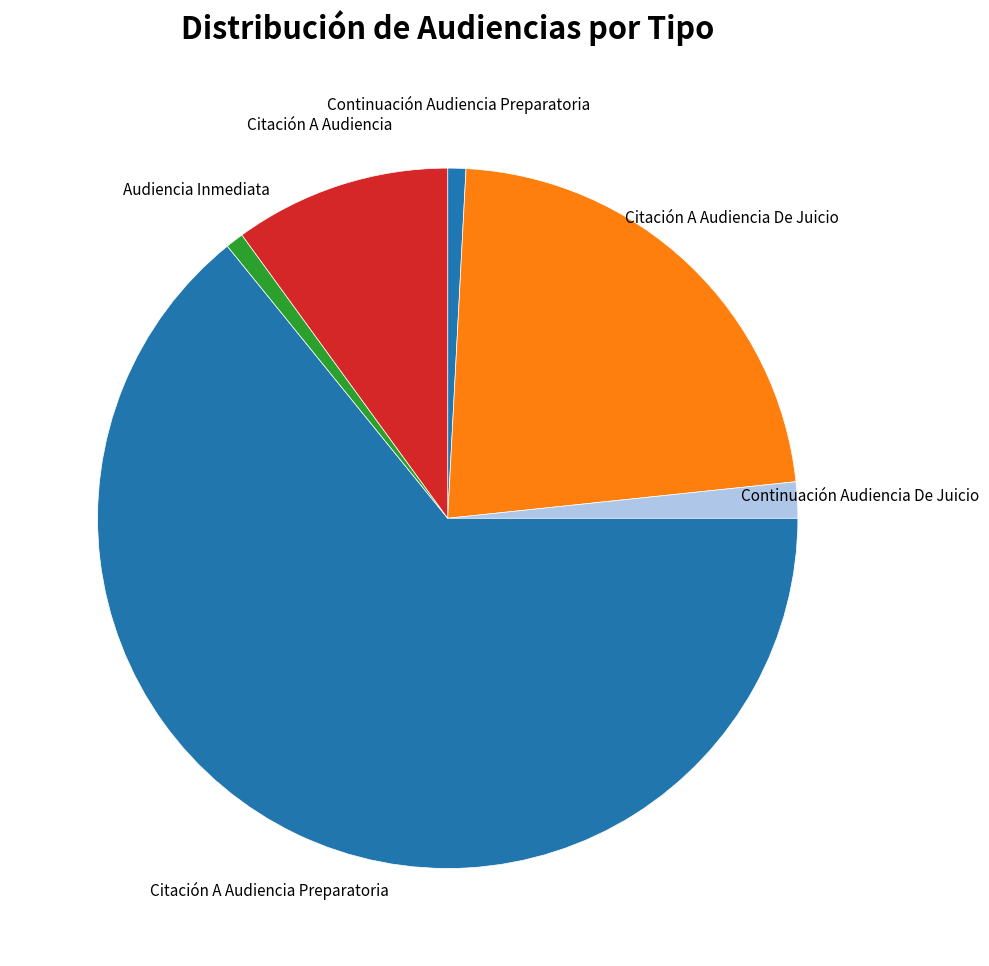

How many slices are in this pie chart?

6